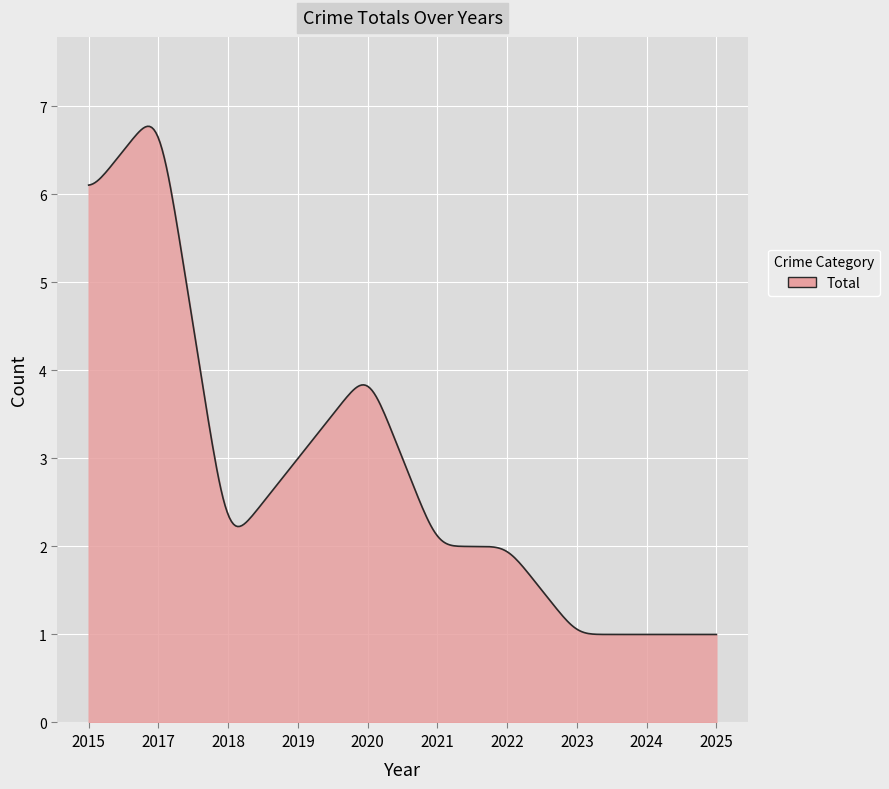

What is the sum of all values?

850.7